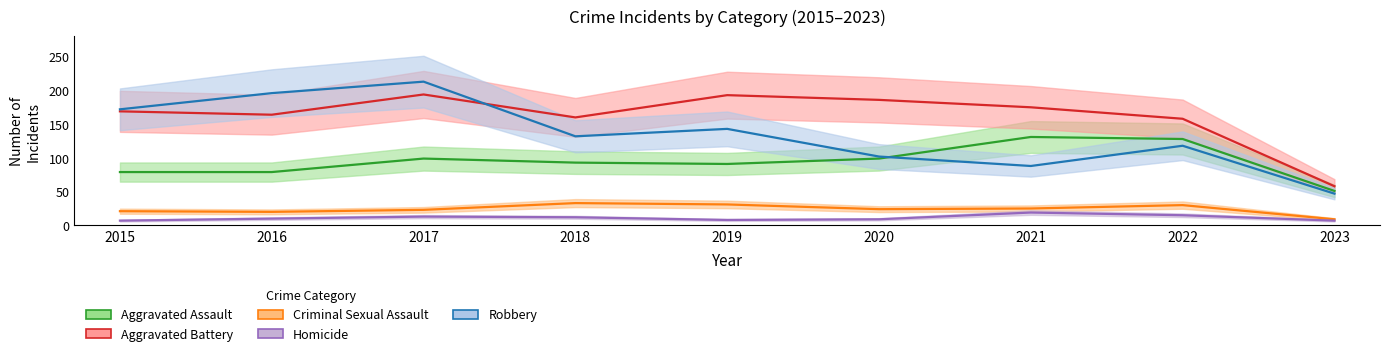

What is the difference between the second highest and minimum values in the Robbery series?

149